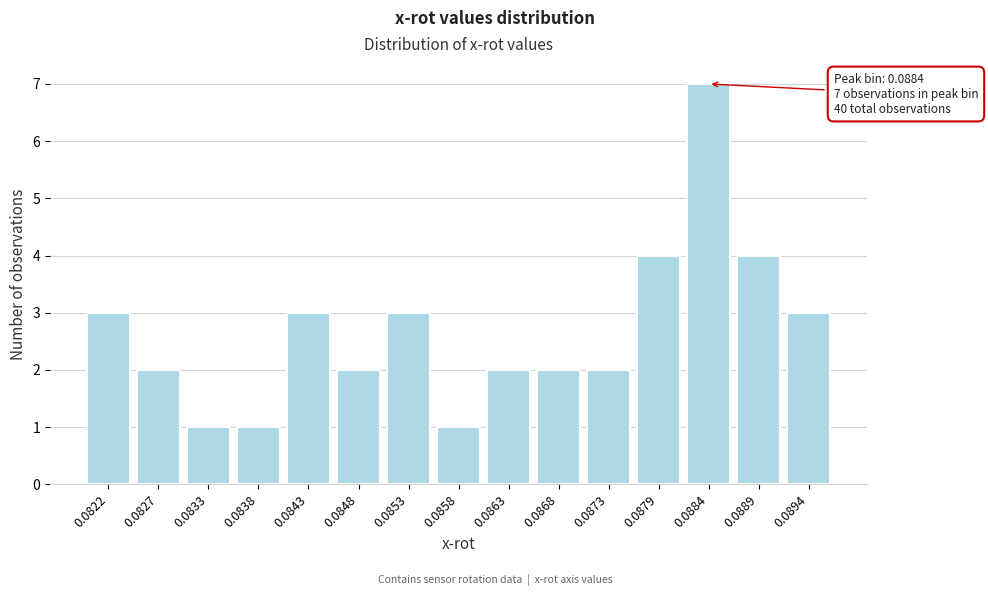

Reading left to right, extract all data points from this chart.

0.0822=3	0.0827=2	0.0833=1	0.0838=1	0.0843=3	0.0848=2	0.0853=3	0.0858=1	0.0863=2	0.0868=2	0.0873=2	0.0879=4	0.0884=7	0.0889=4	0.0894=3